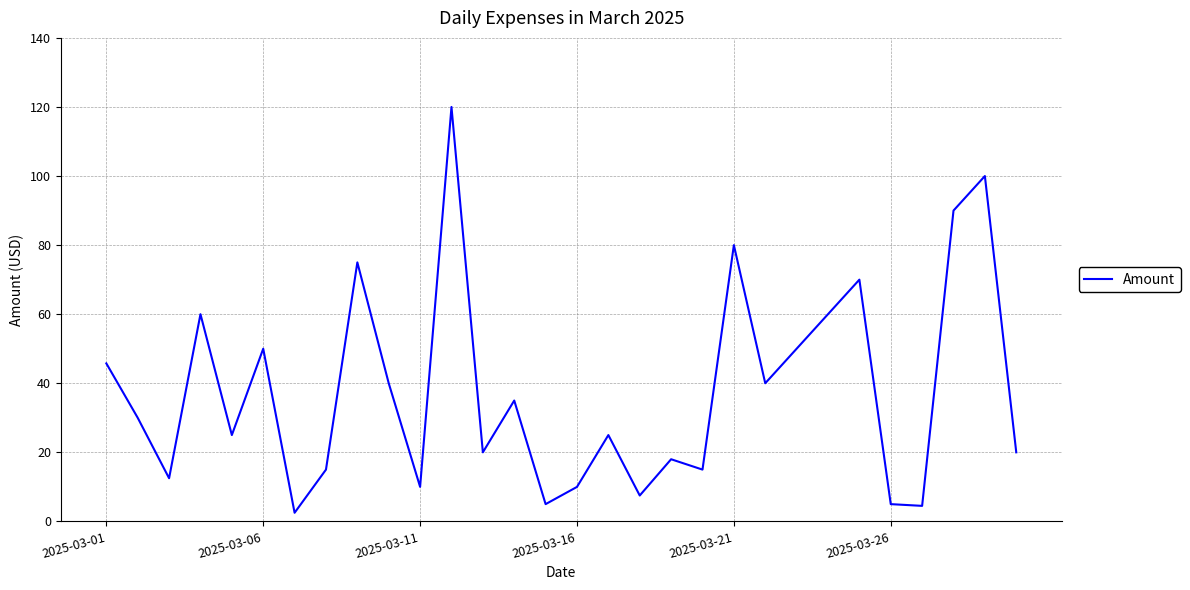

What is the maximum value shown in the chart?

120.0